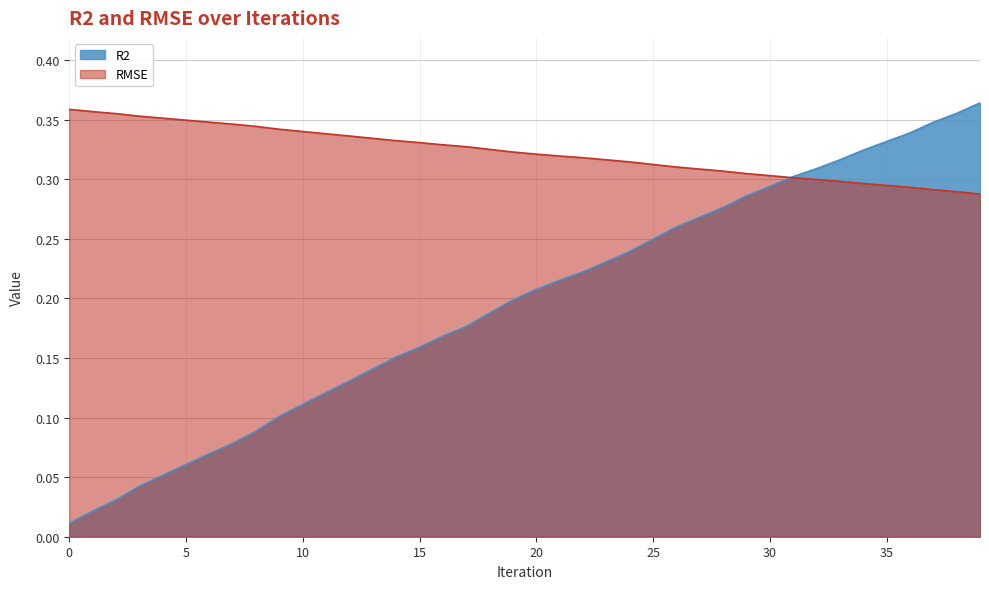

Reading left to right, what are all the values shown in this chart?

R2: 0=0.0	1=0.0	2=0.0	3=0.0	4=0.1	5=0.1	6=0.1	7=0.1	8=0.1	9=0.1	10=0.1	11=0.1	12=0.1	13=0.1	14=0.2	15=0.2	16=0.2	17=0.2	18=0.2	19=0.2	20=0.2	21=0.2	22=0.2	23=0.2	24=0.2	25=0.2	26=0.3	27=0.3	28=0.3	29=0.3	30=0.3	31=0.3	32=0.3	33=0.3	34=0.3	35=0.3	36=0.3	37=0.3	38=0.4	39=0.4
RMSE: 0=0.4	1=0.4	2=0.4	3=0.4	4=0.4	5=0.3	6=0.3	7=0.3	8=0.3	9=0.3	10=0.3	11=0.3	12=0.3	13=0.3	14=0.3	15=0.3	16=0.3	17=0.3	18=0.3	19=0.3	20=0.3	21=0.3	22=0.3	23=0.3	24=0.3	25=0.3	26=0.3	27=0.3	28=0.3	29=0.3	30=0.3	31=0.3	32=0.3	33=0.3	34=0.3	35=0.3	36=0.3	37=0.3	38=0.3	39=0.3